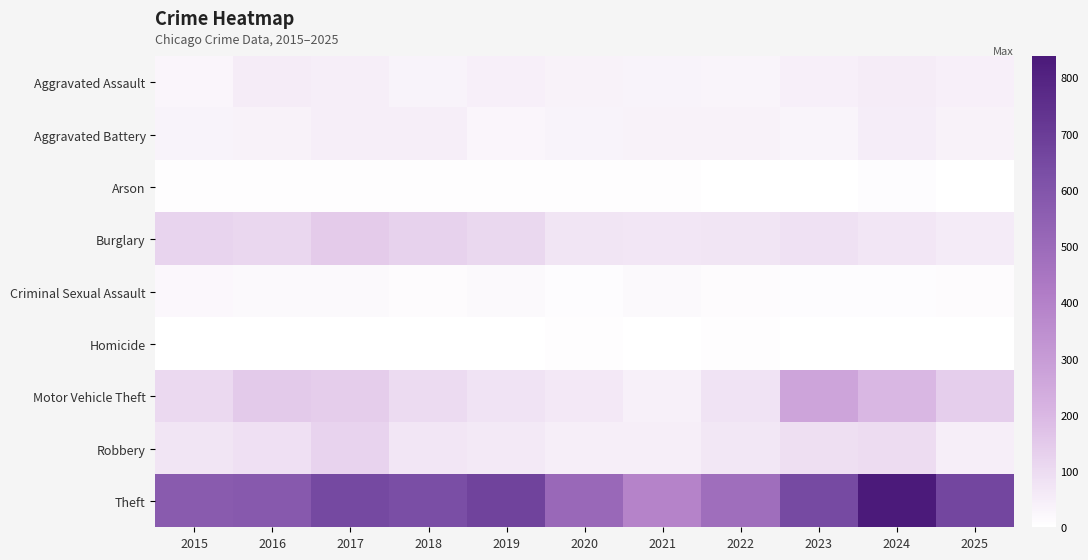

At how many categories does at least one series exceed 7?

11